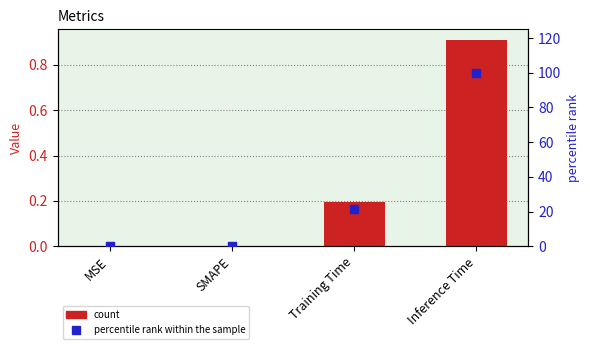

Which series contains the highest Y value?

percentile rank within the sample